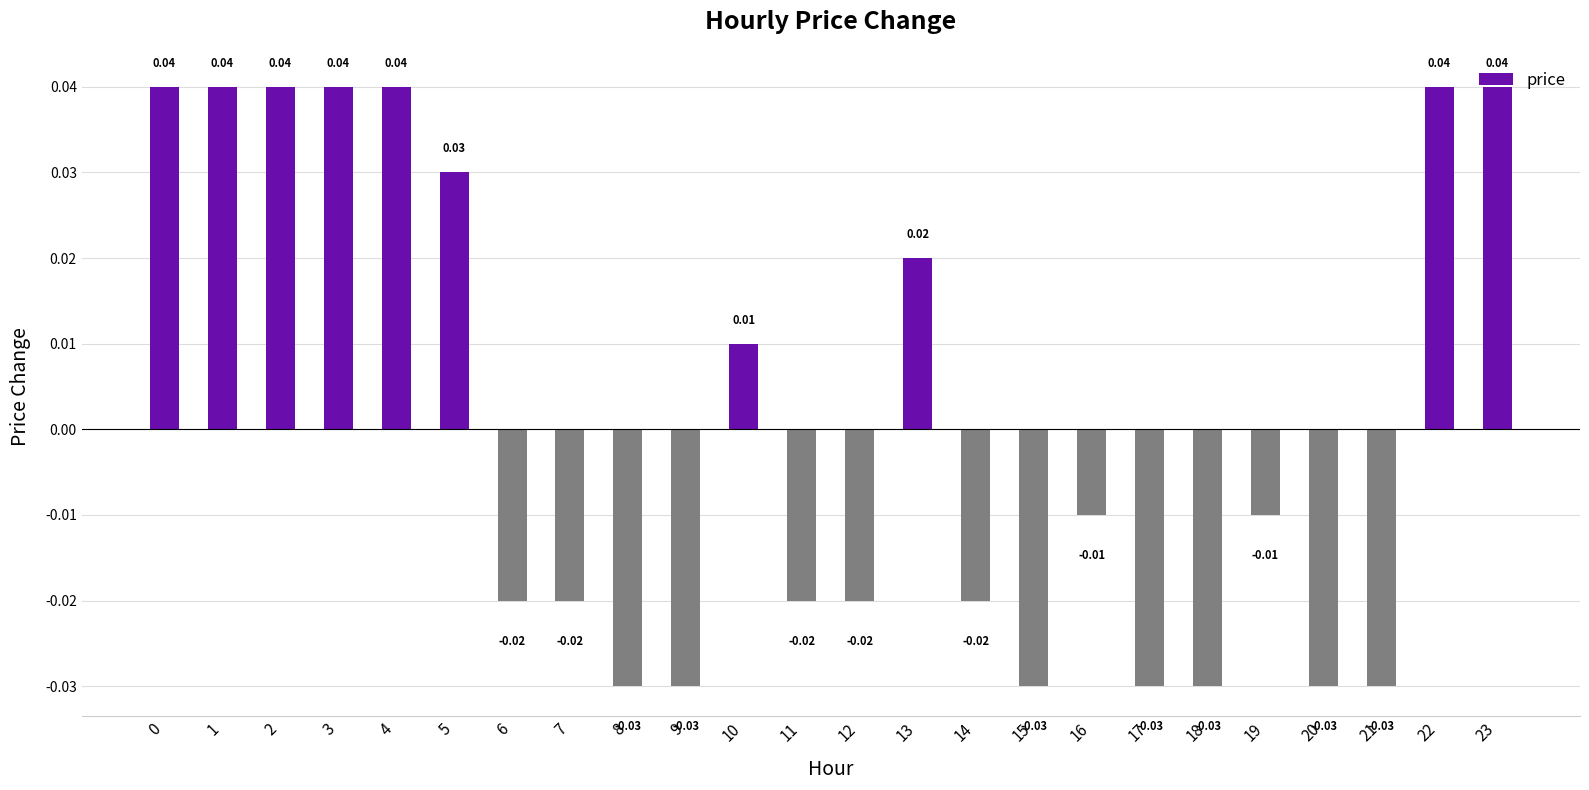

Which has a higher value, 9 or 22?

22